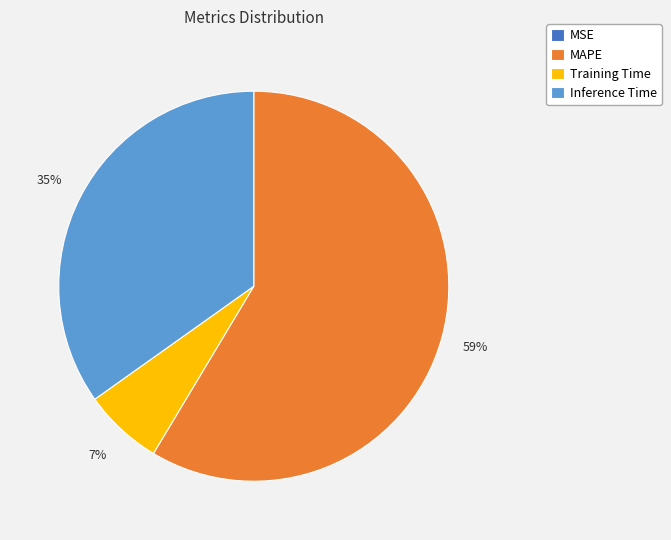

Approximately how many times larger is the value at Inference Time compared to MAPE?

0.6